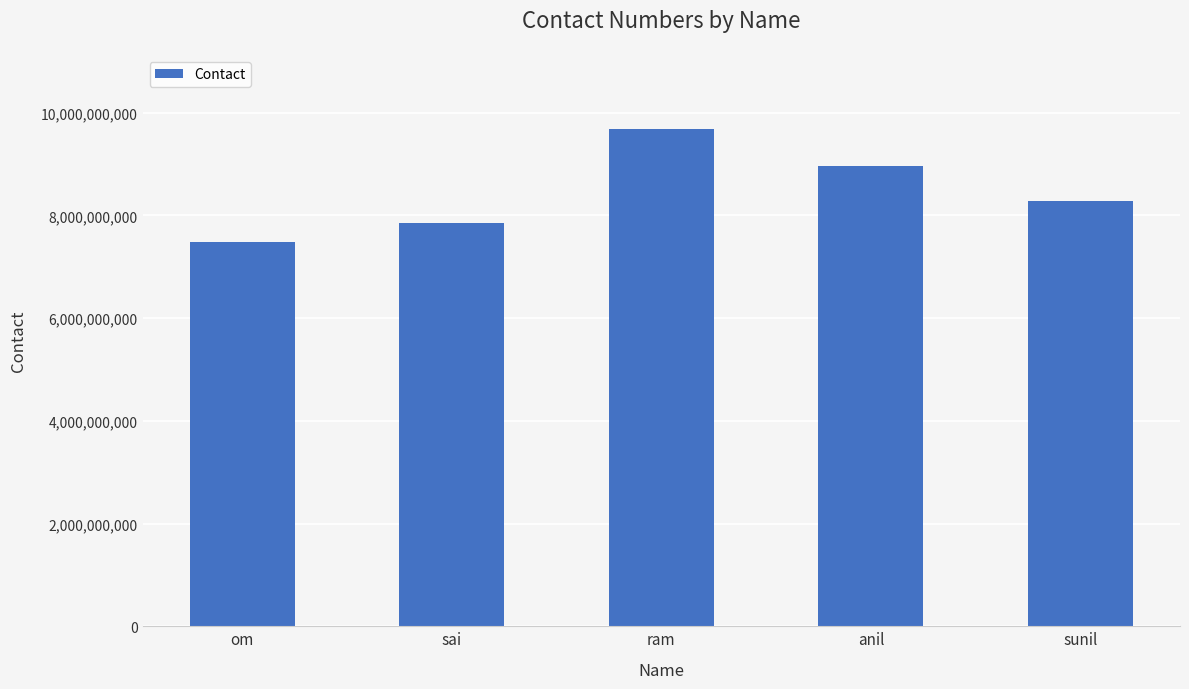

Is it true that the value at ram is 16984968887?

False